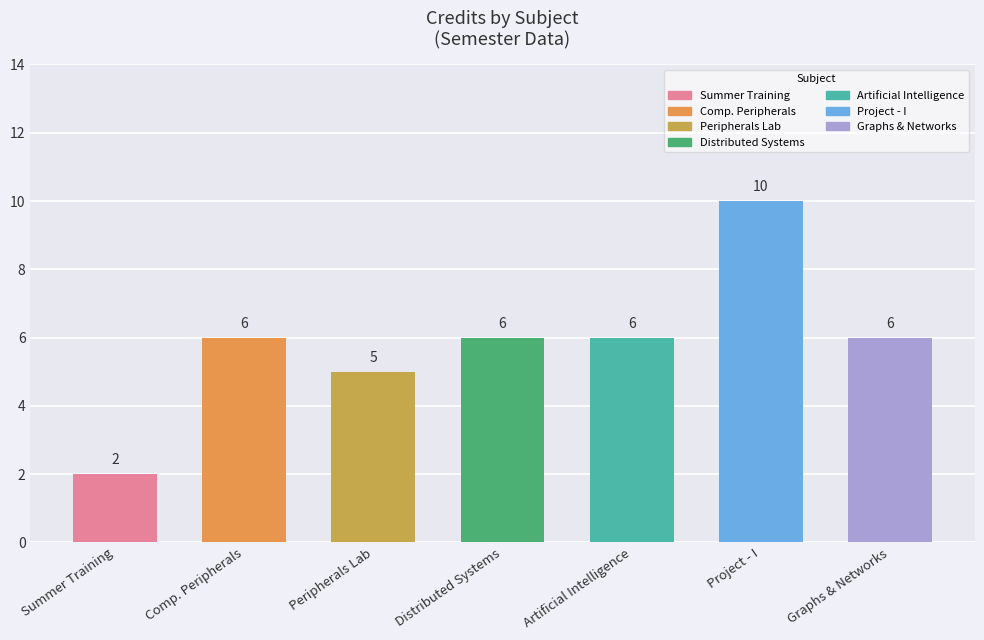

What is the ratio of the value at Graphs & Networks to the value at Comp. Peripherals?

1.0